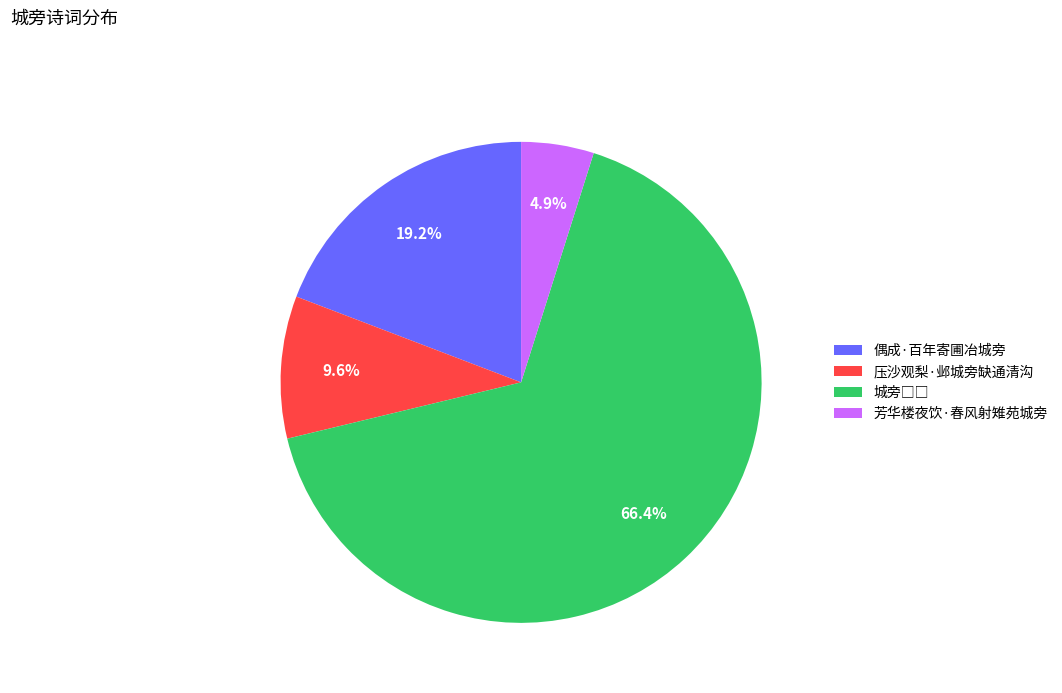

Does any single category account for the majority?

Yes